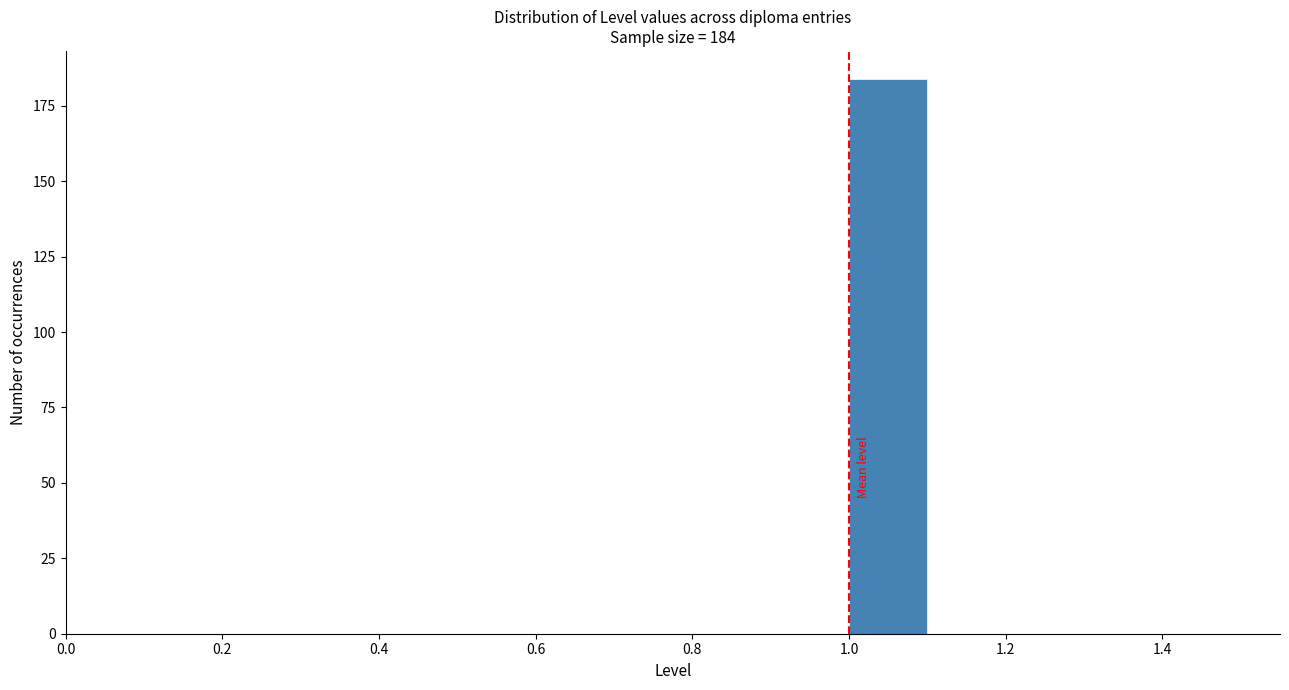

Over which range of the x-axis is the bar tallest?

1.0 to 1.1